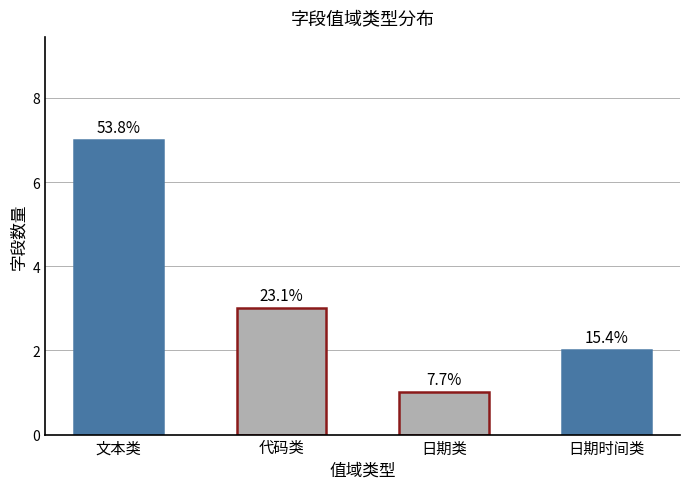

Are the bars horizontal?

No